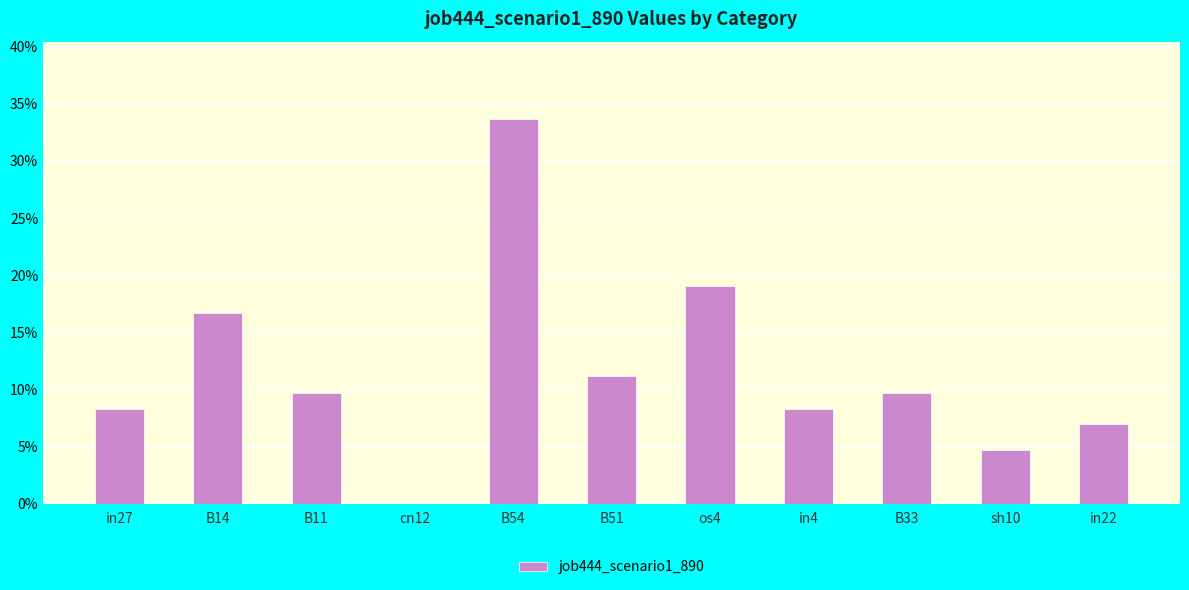

Reading left to right, transcribe all the data shown in this chart.

in27=0.1	B14=0.2	B11=0.1	cn12=0.0	B54=0.3	B51=0.1	os4=0.2	in4=0.1	B33=0.1	sh10=0.0	in22=0.1